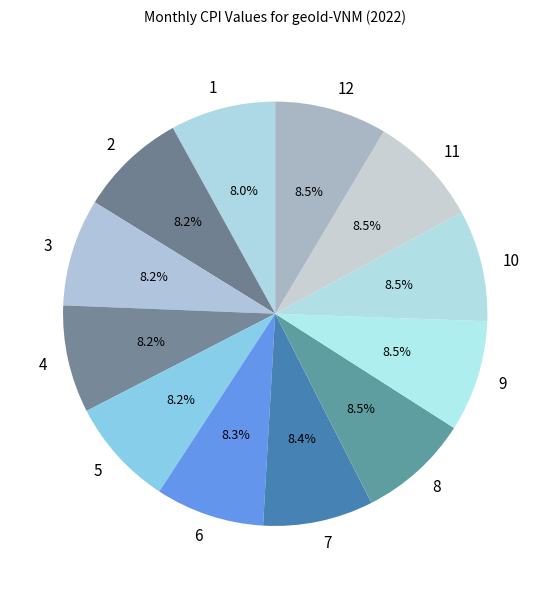

How many segments does this pie chart have?

12